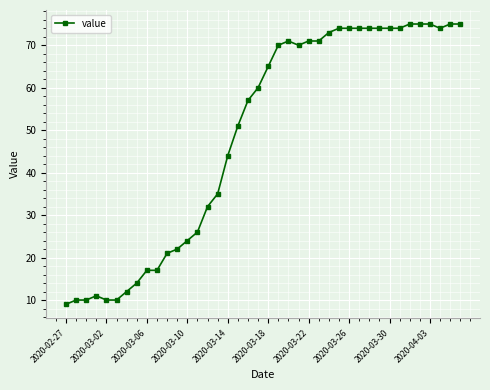

What is the value of the 19th point from the left?

57